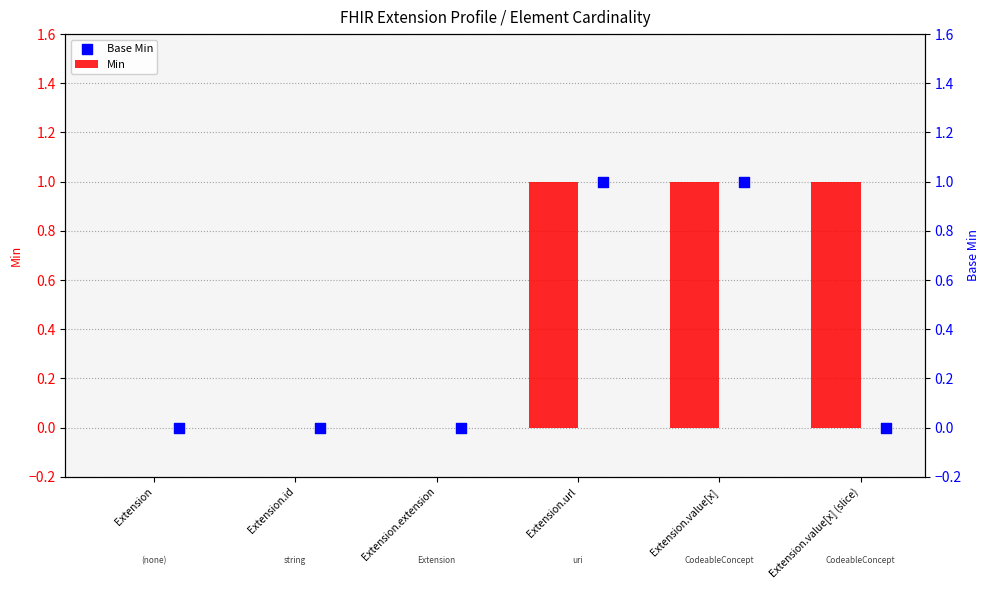

Is the value of Base Min at Extension.extension greater than the value of Min at Extension.value[x]?

No